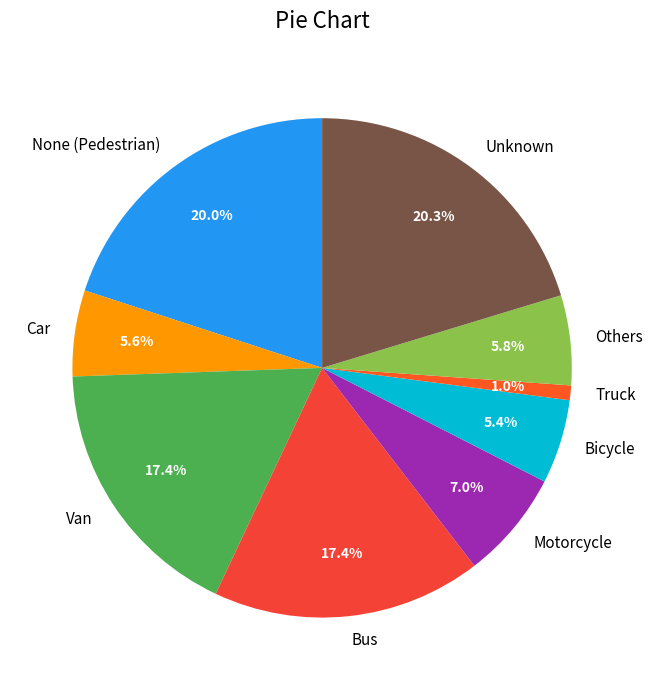

Count the number of slices in the pie.

9